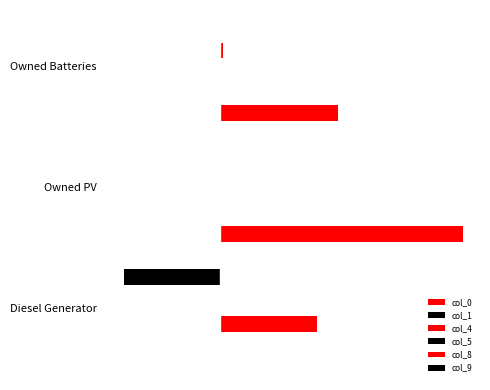

What are all the series names shown in the legend?

col_0, col_1, col_4, col_5, col_8, col_9